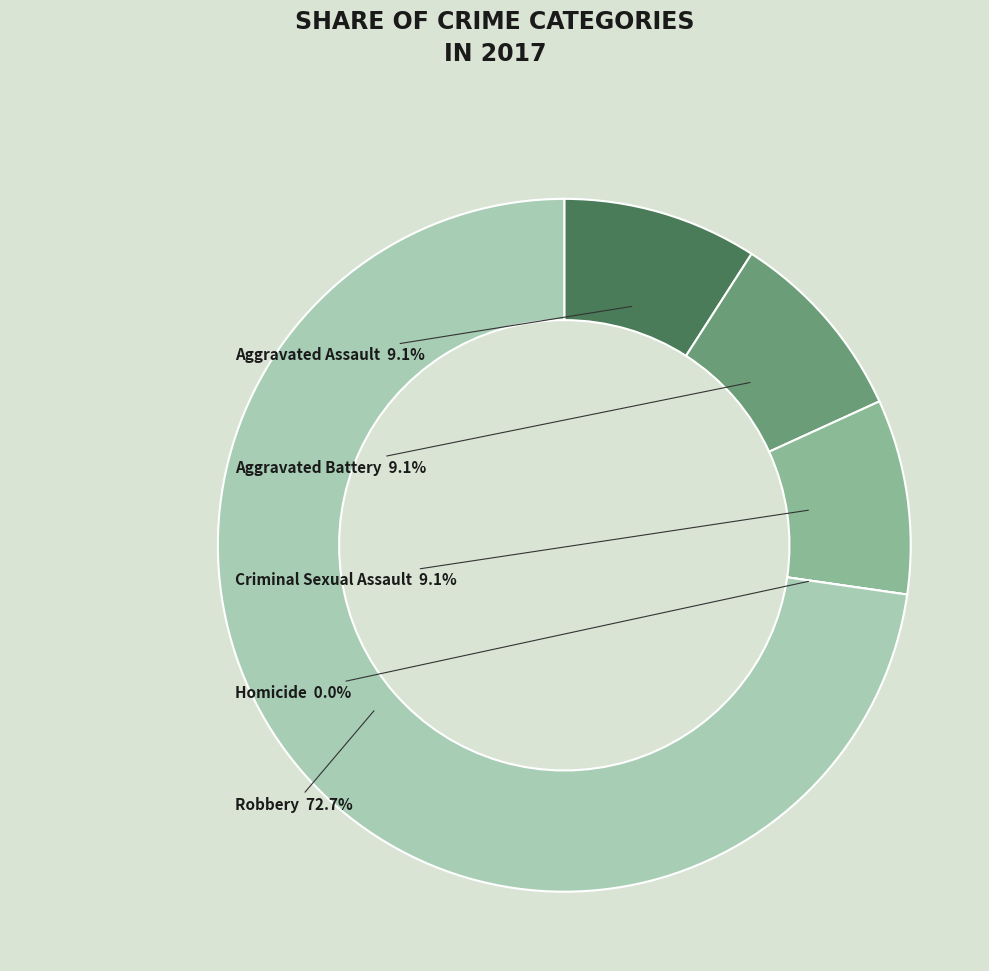

To the nearest percent, what is the difference between the largest and smallest slice percentages?

73%